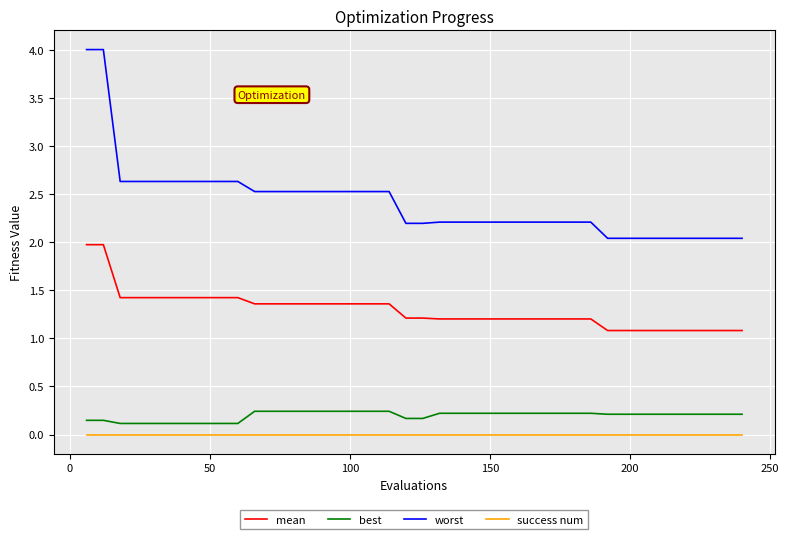

Rank the series by their maximum value, from highest to lowest.

worst, mean, best, success num